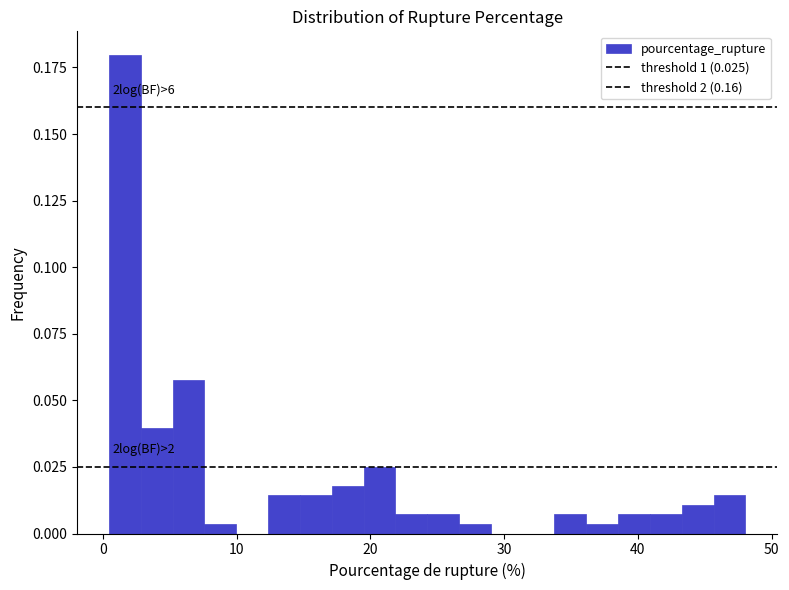

Around what value on the x-axis is the tallest bar? Give the approximate position of its centre, as read against the axis.

2